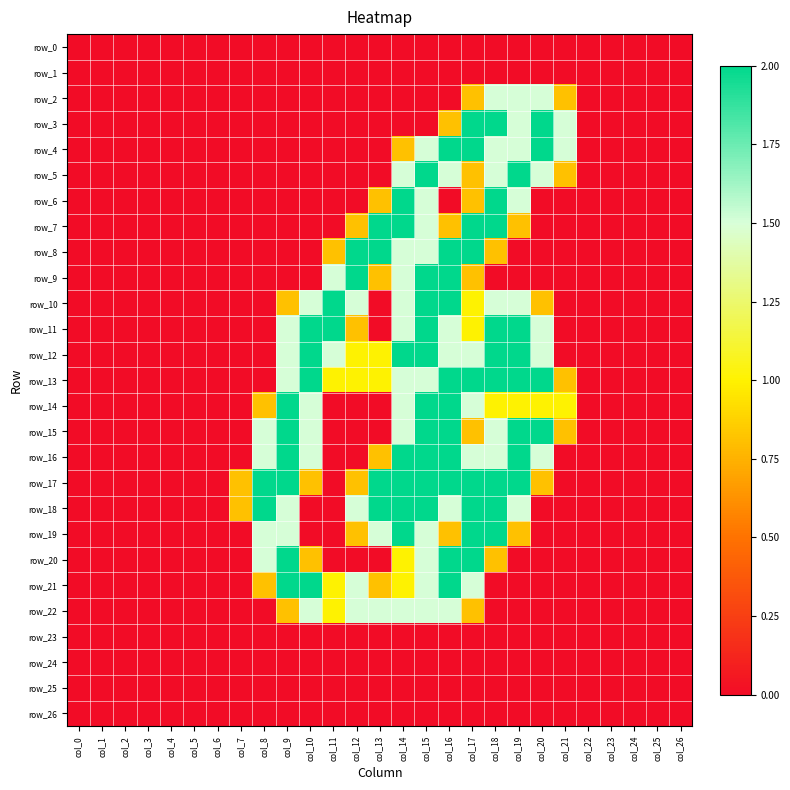

What is the difference between the maximum and minimum values in the row_6 series?

2.0